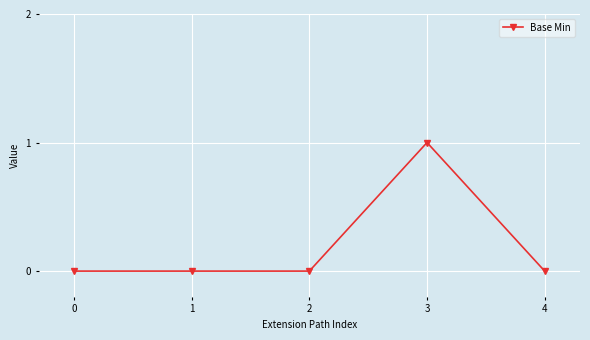

Is it true that the value at 4 is 0?

True